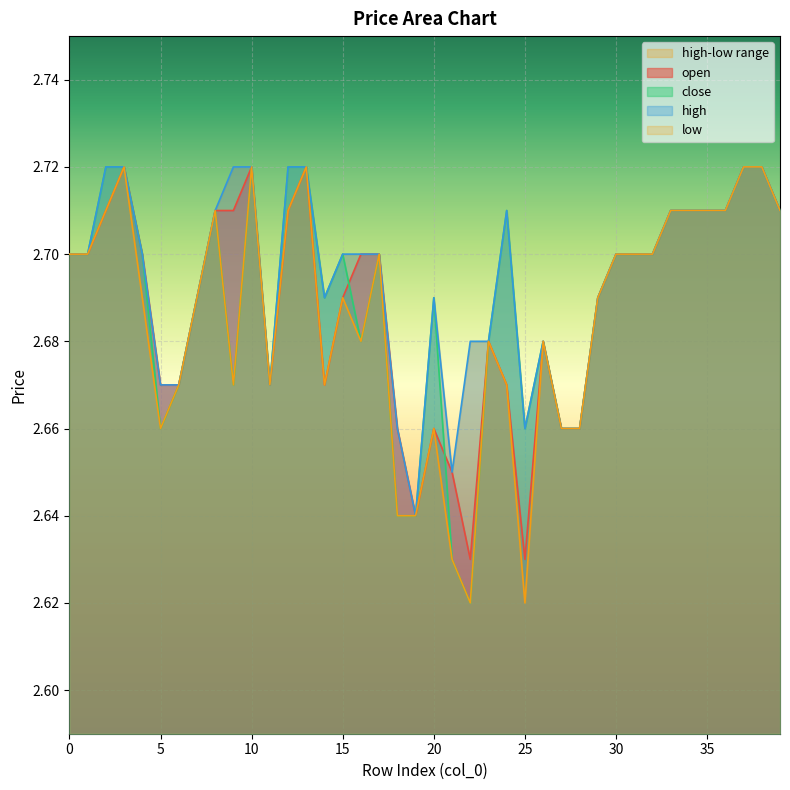

What is the difference between the maximum and second lowest values in the low series?

0.1